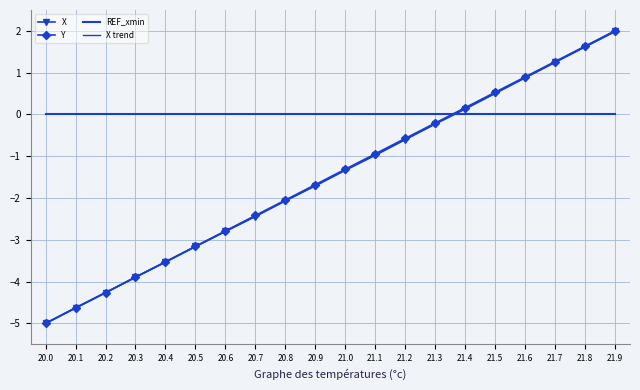

What is the minimum value for Y?

-5.0